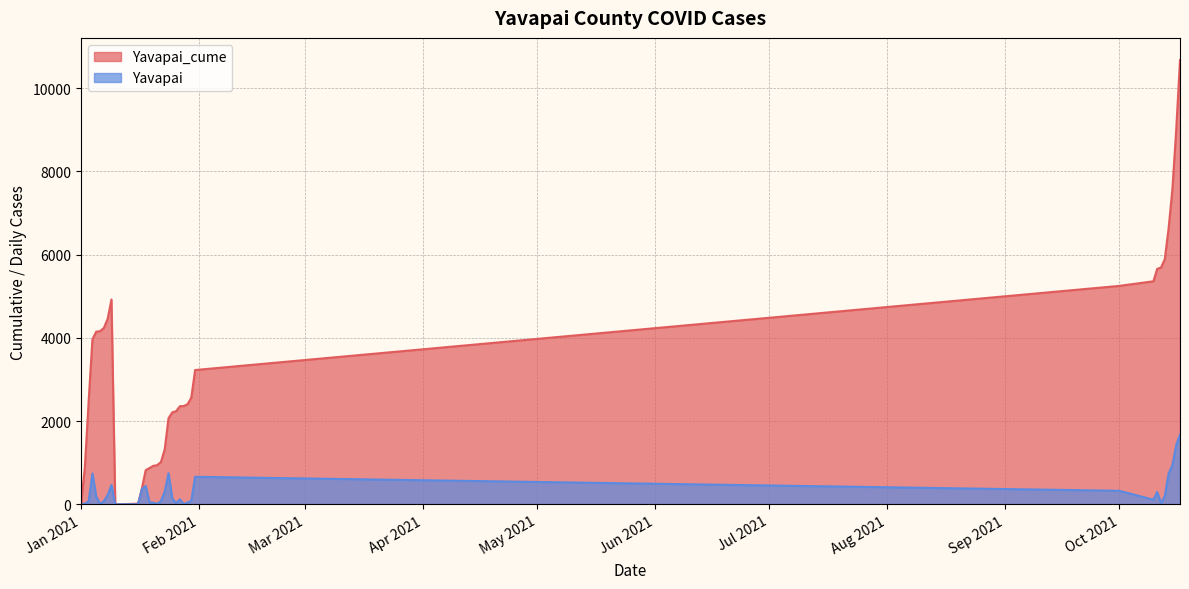

True or false: Yavapai has more than 2 interior local peaks.

True